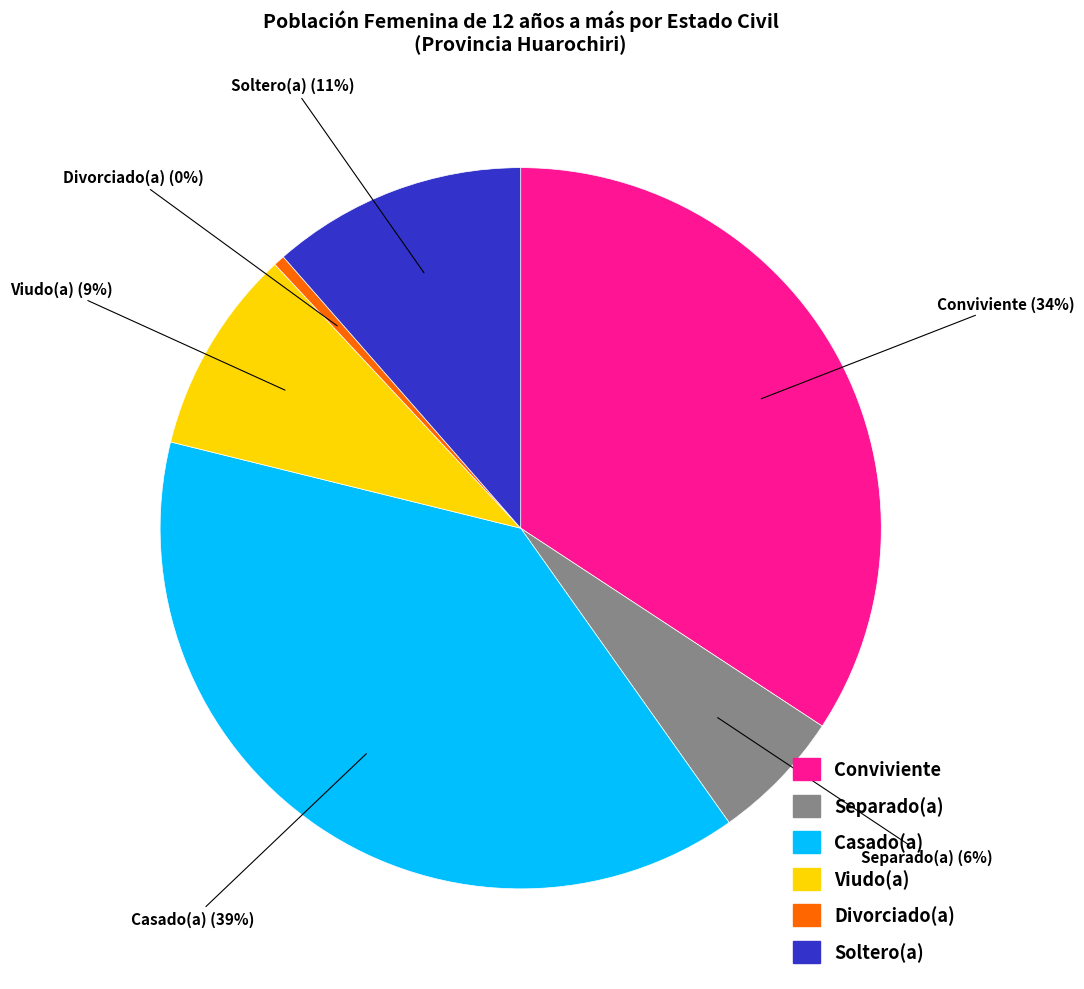

To the nearest percent, what is the difference between the Separado(a) and Viudo(a) slice percentages?

3%